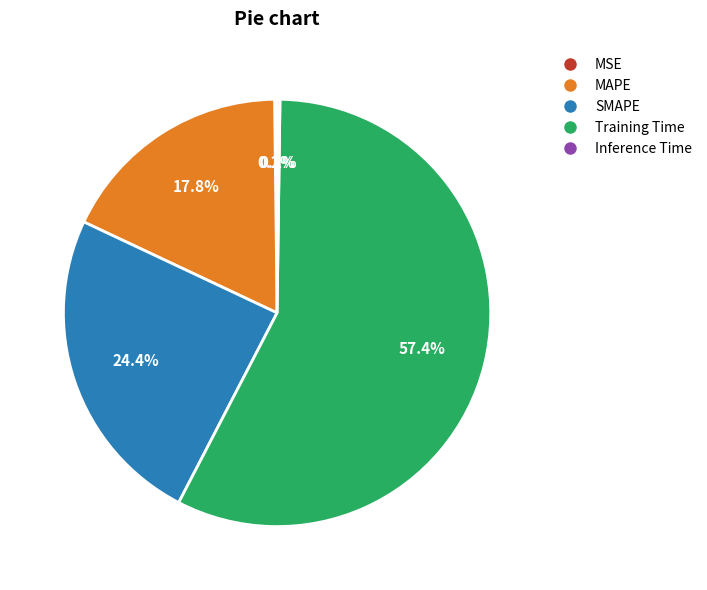

Which category has the biggest portion of the pie?

Training Time